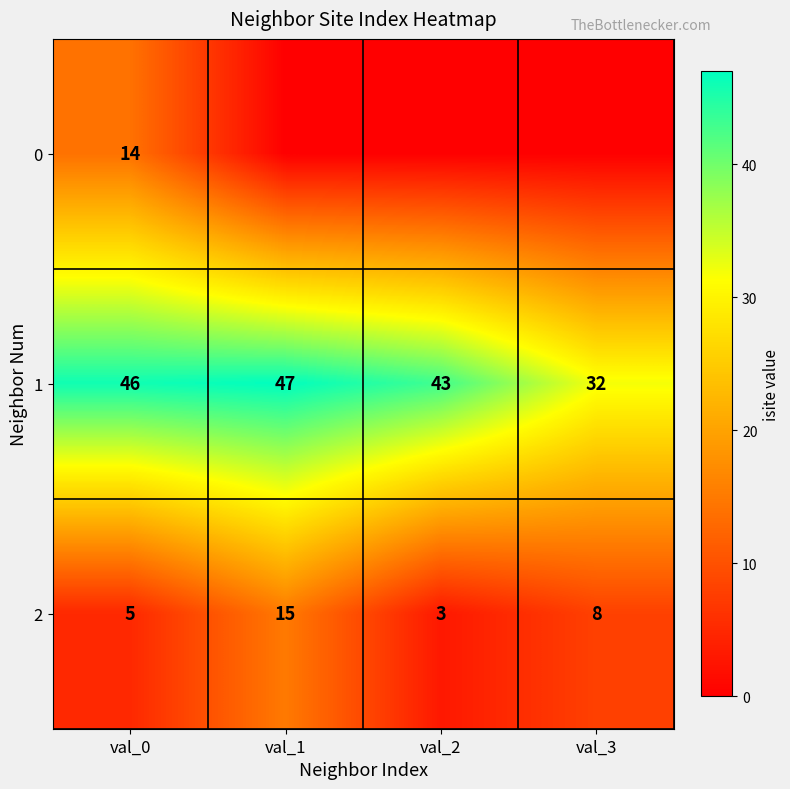

Count the 2 values in the range 5 to 15.

3